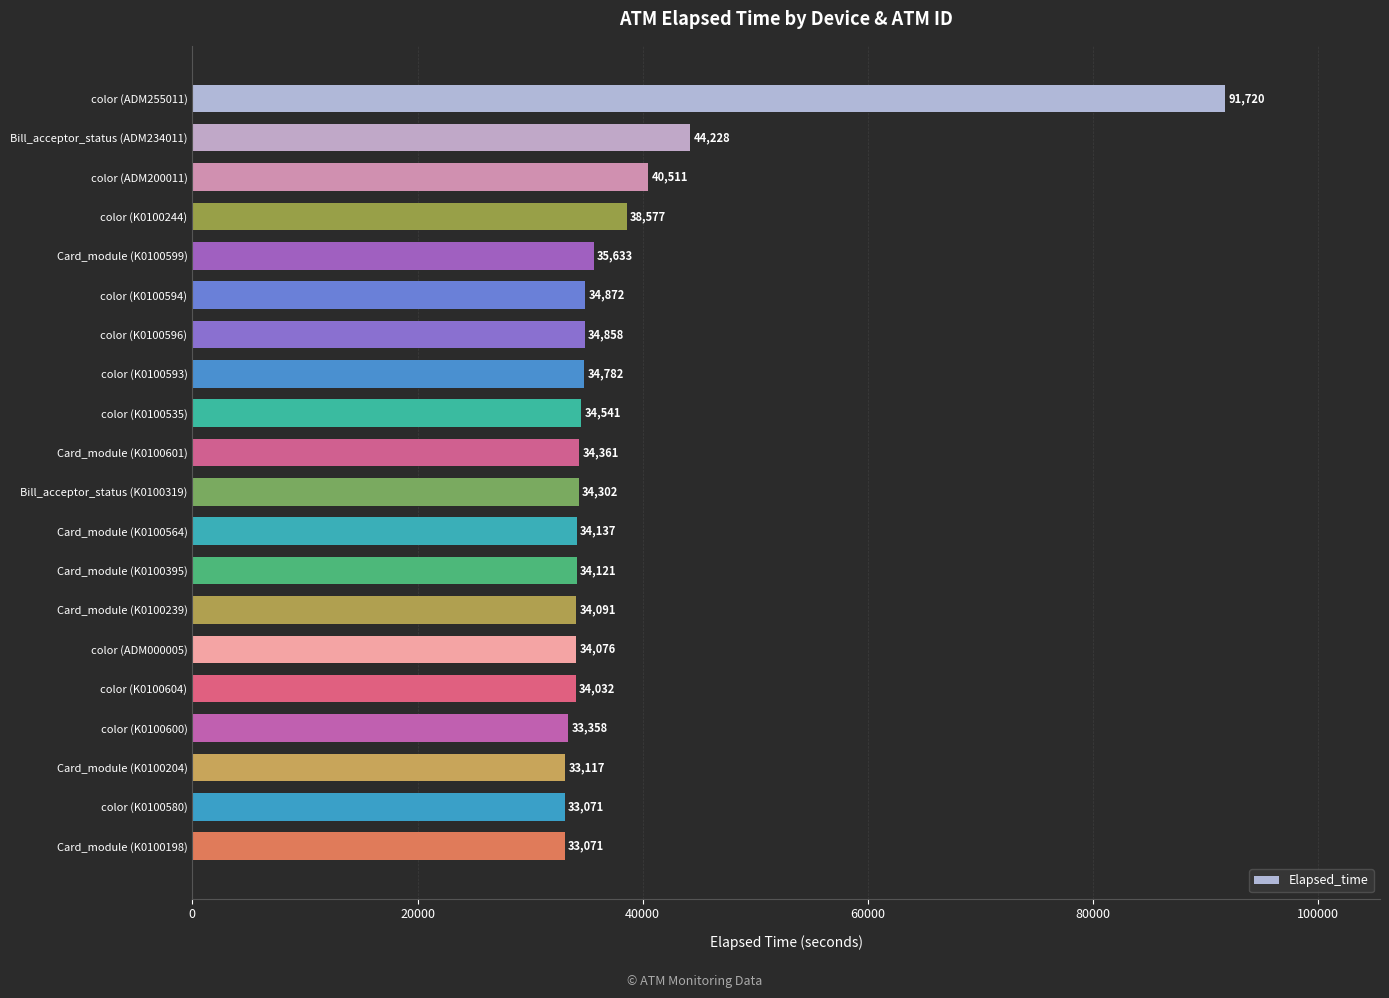

What position from the bottom is Card_module (K0100601)?

11